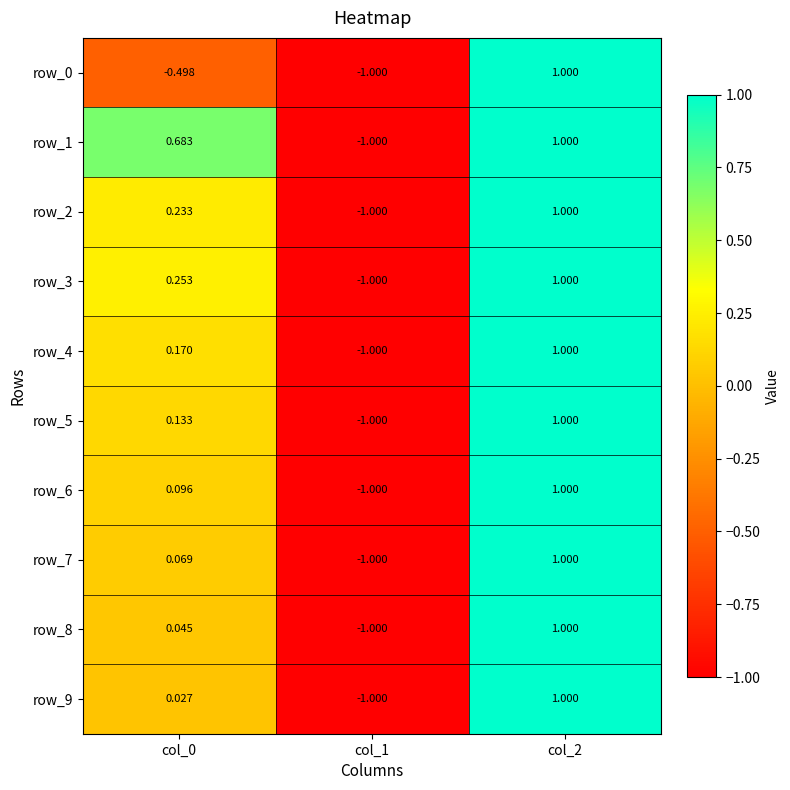

Which series has the largest total across all categories?

row_1